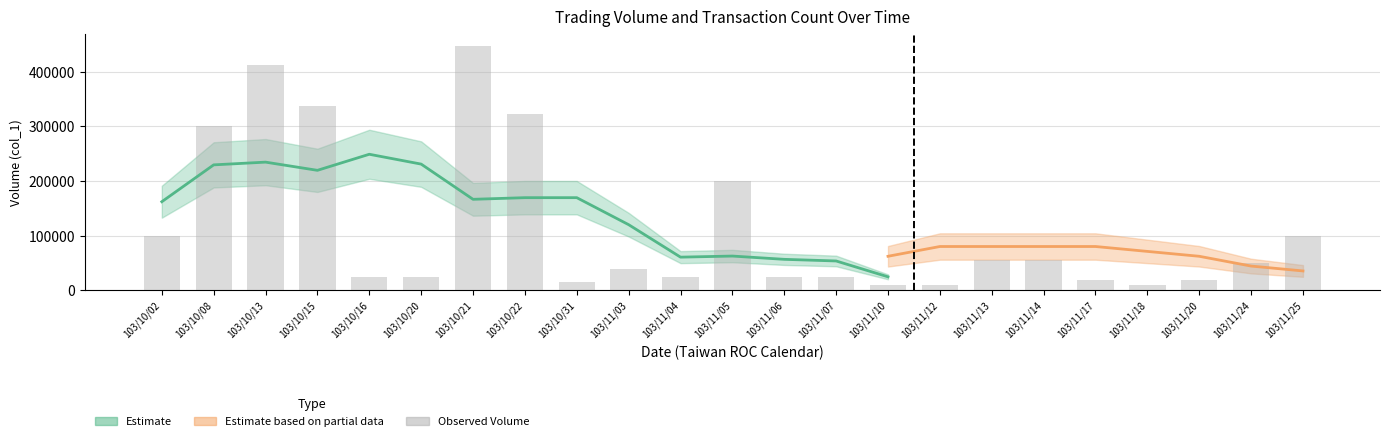

Which has a higher value, 103/10/21 or 103/10/22?

103/10/21